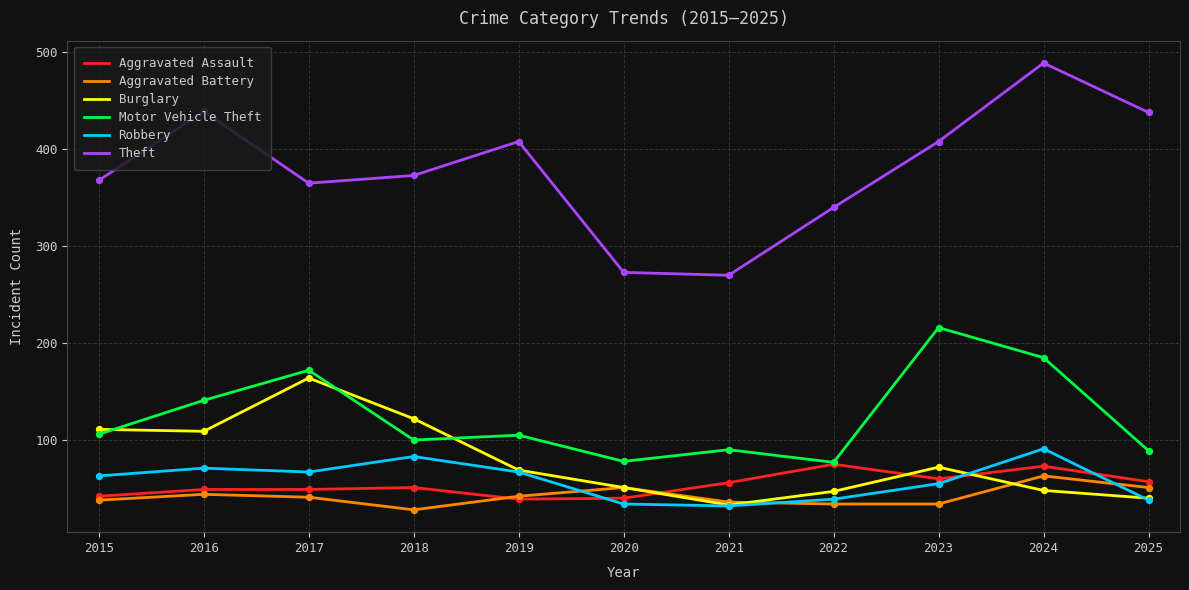

What is the difference between the highest and lowest values at 2018?

345